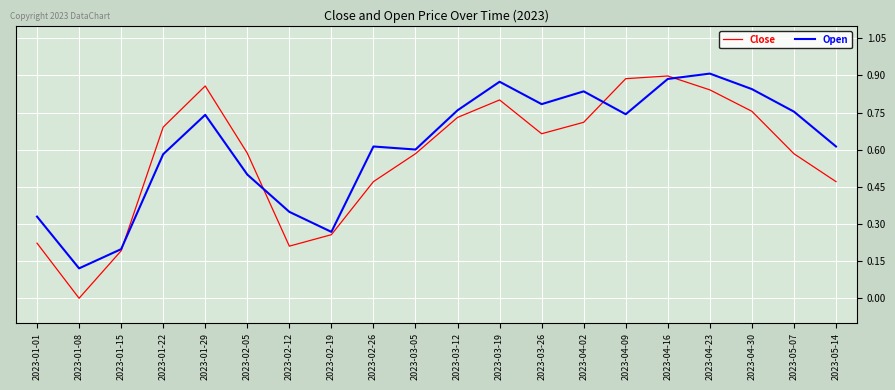

What position from the left is 2023-04-23?

17